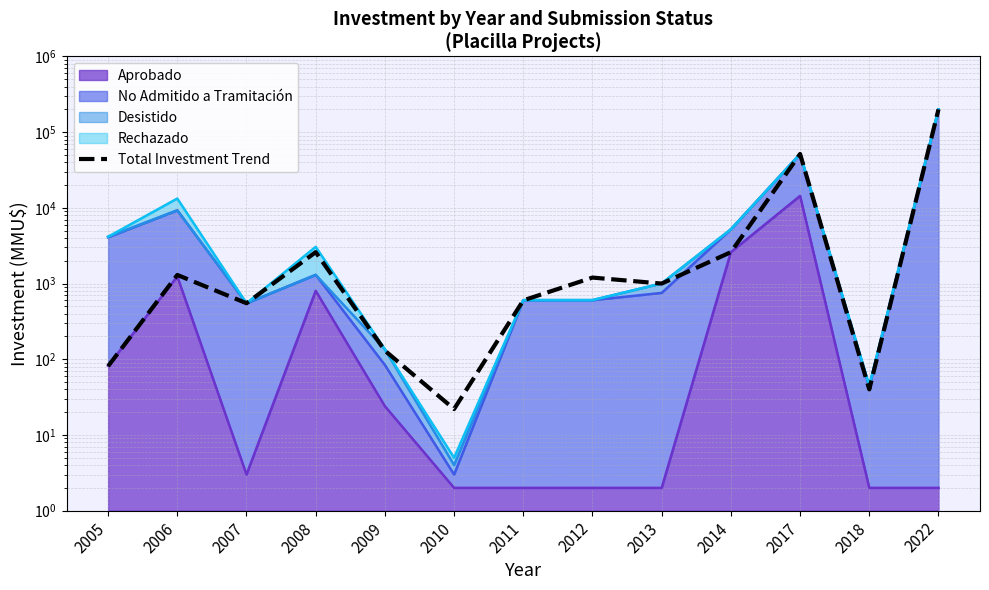

Between 2006 and 2018, which is larger?

2006